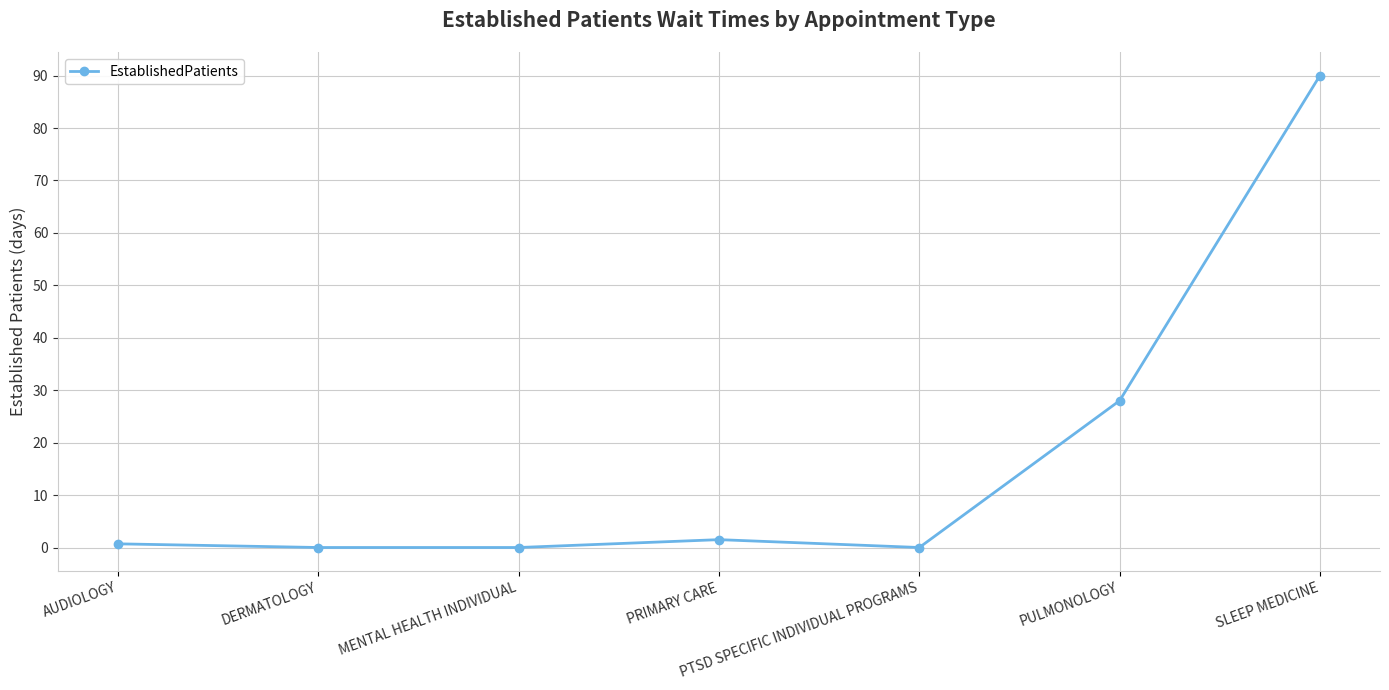

What is the average value?

17.2